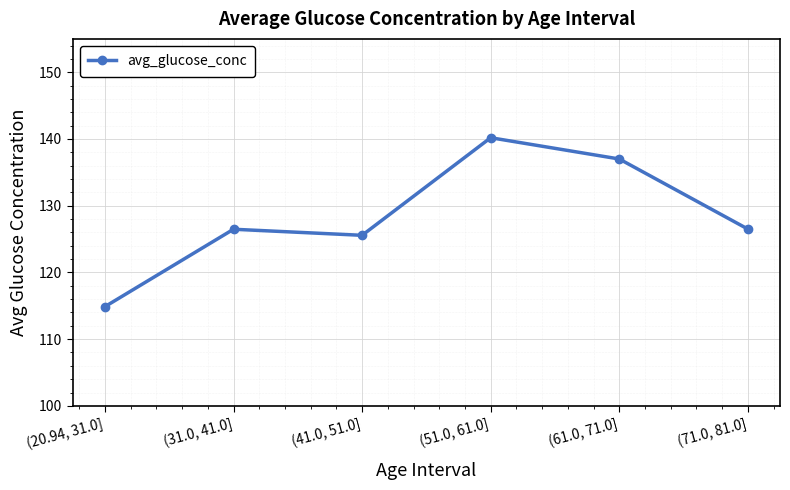

What is the change in value from (20.94, 31.0] to (71.0, 81.0]?

+11.6